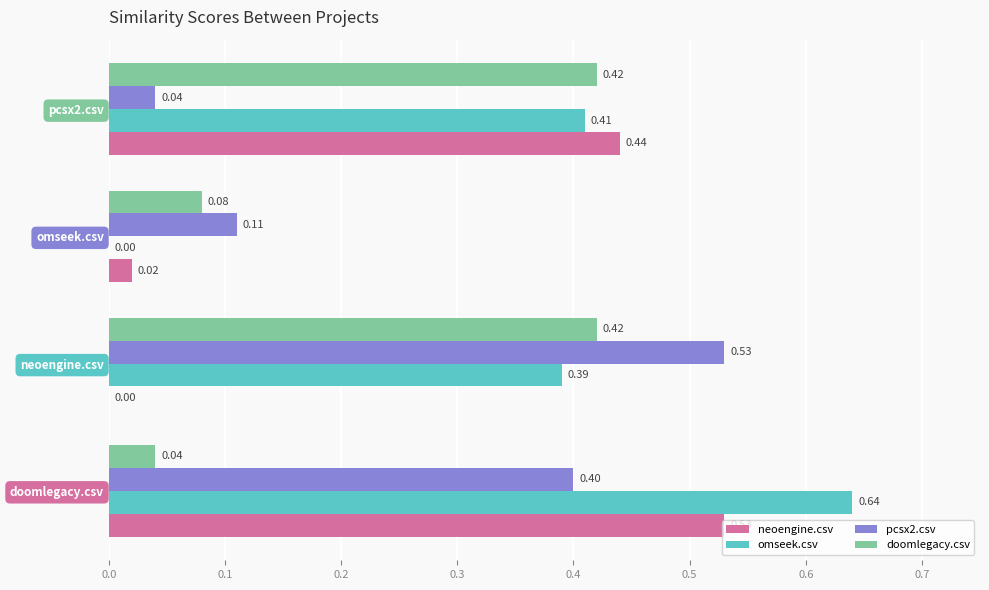

At which category is the sum across all series the highest?

doomlegacy.csv